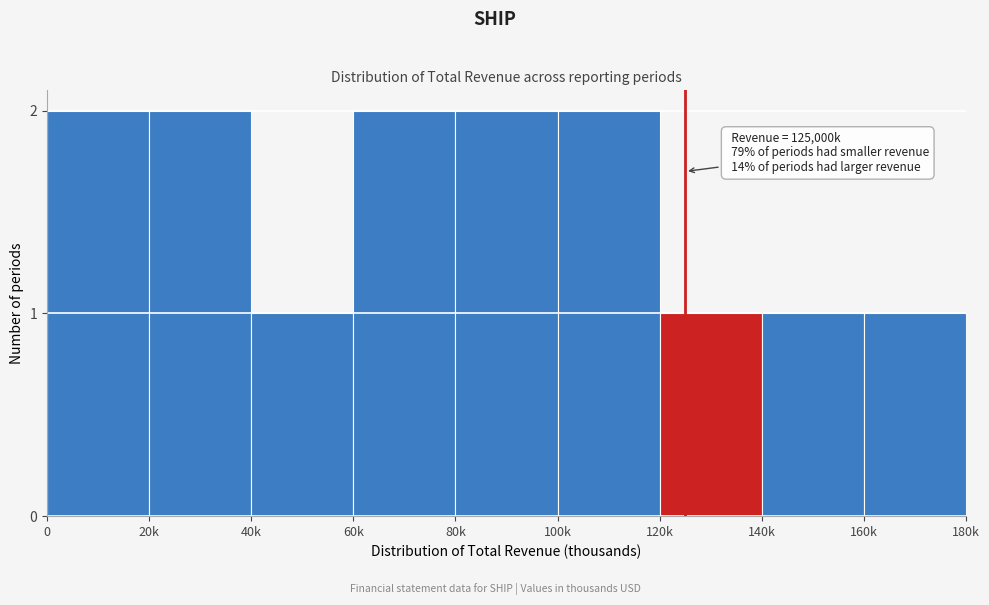

Reading left to right, extract all data points from this chart.

0=2	20k=2	40k=1	60k=2	80k=2	100k=2	120k=1	140k=1	160k=1